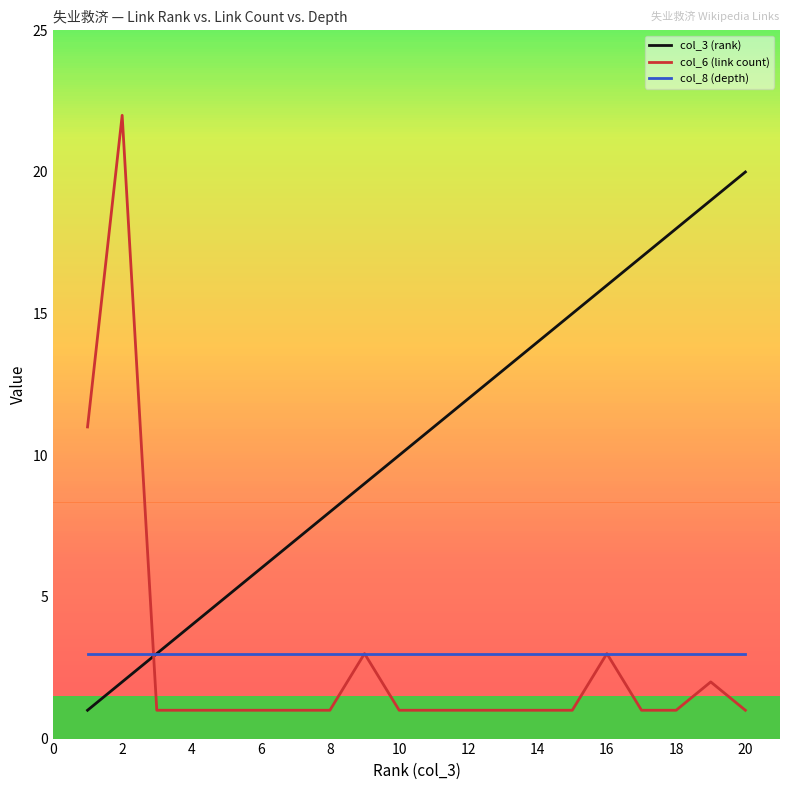

List the series in order of their peak value, lowest first.

col_8 (depth), col_3 (rank), col_6 (link count)